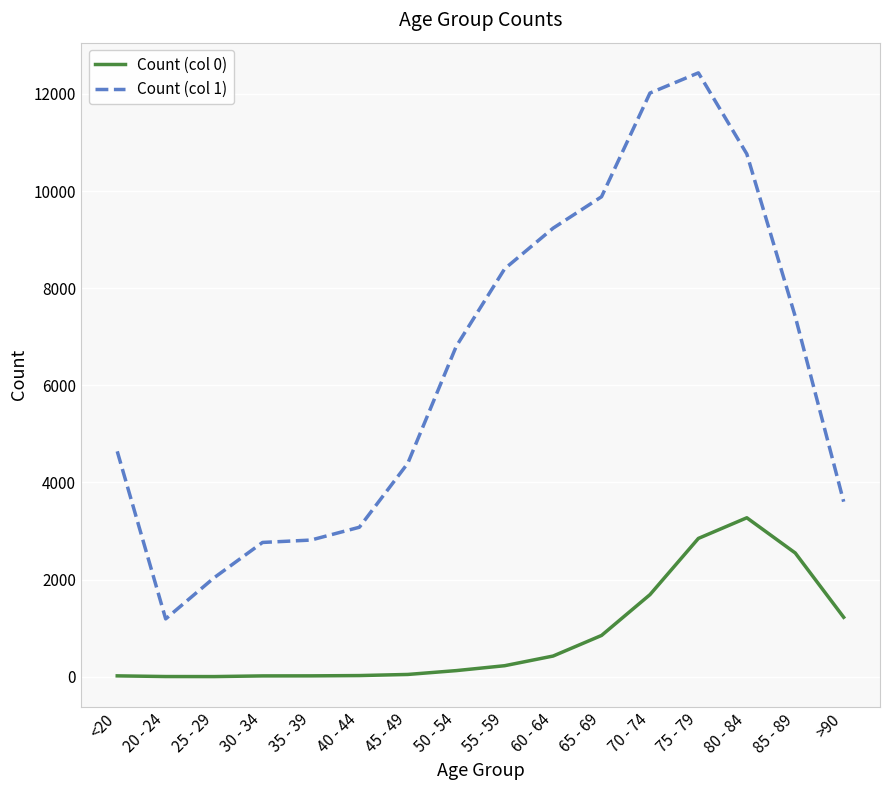

Is this an area chart (filled region under the line)?

No